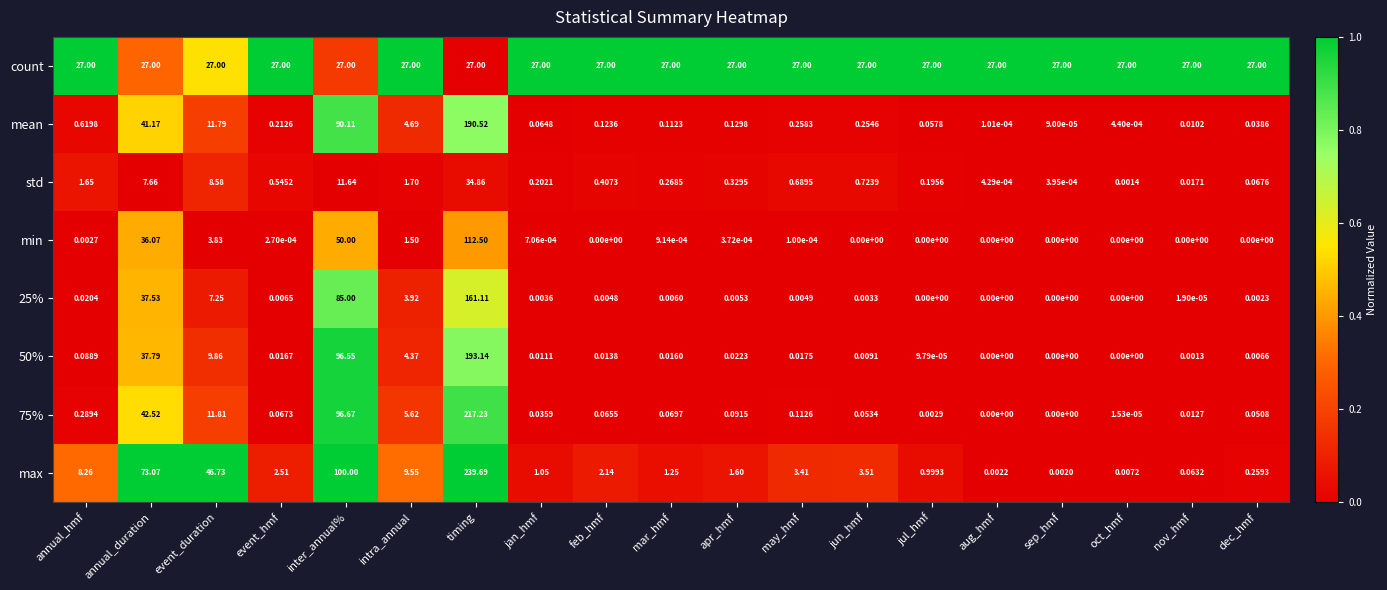

List the labels in order of max value, smallest first.

sep_hmf, aug_hmf, oct_hmf, nov_hmf, dec_hmf, jul_hmf, jan_hmf, mar_hmf, apr_hmf, feb_hmf, event_hmf, may_hmf, jun_hmf, annual_hmf, intra_annual, event_duration, annual_duration, inter_annual%, timing